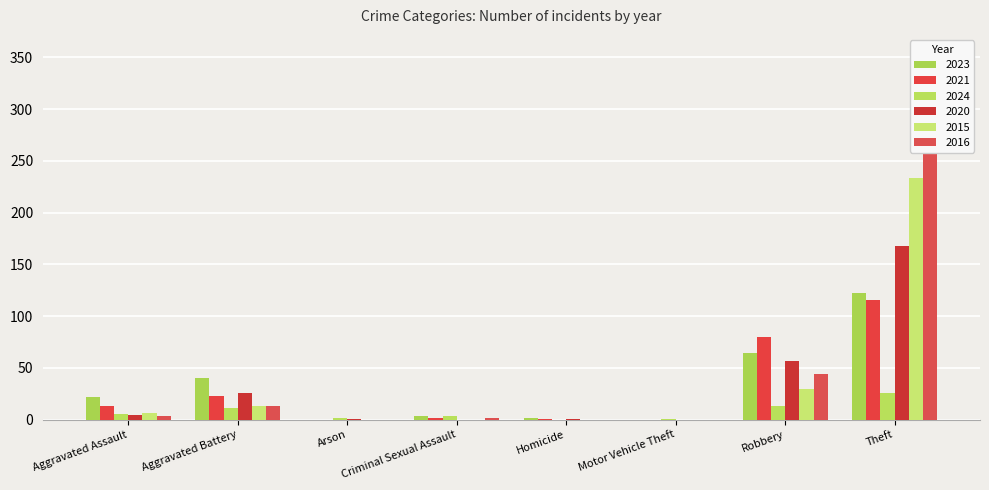

Does the chart contain stacked bars?

No